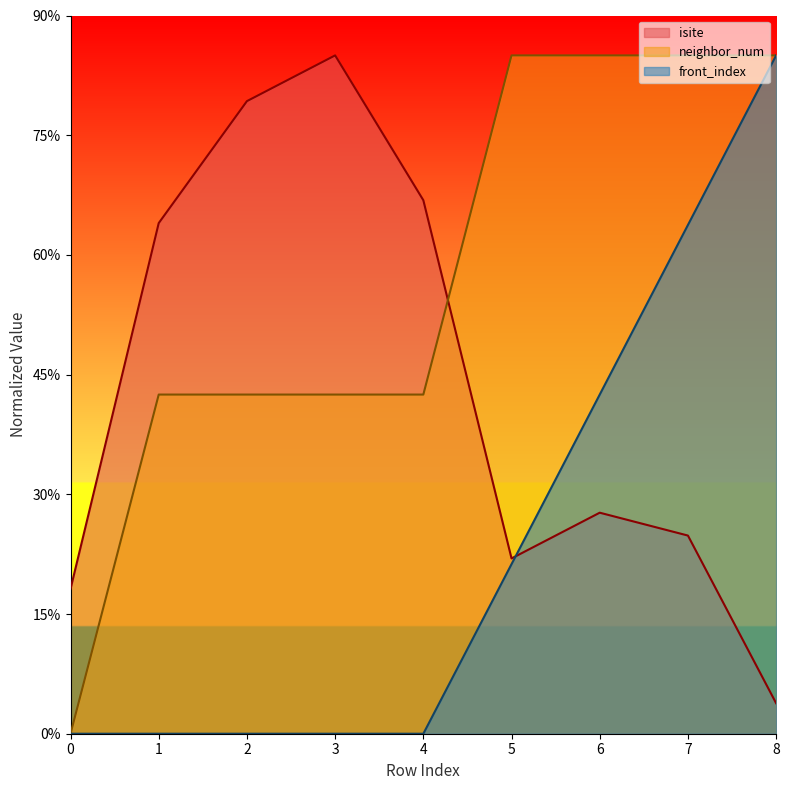

What is the value of the neighbor_num point at the 6th from the left?

85.0